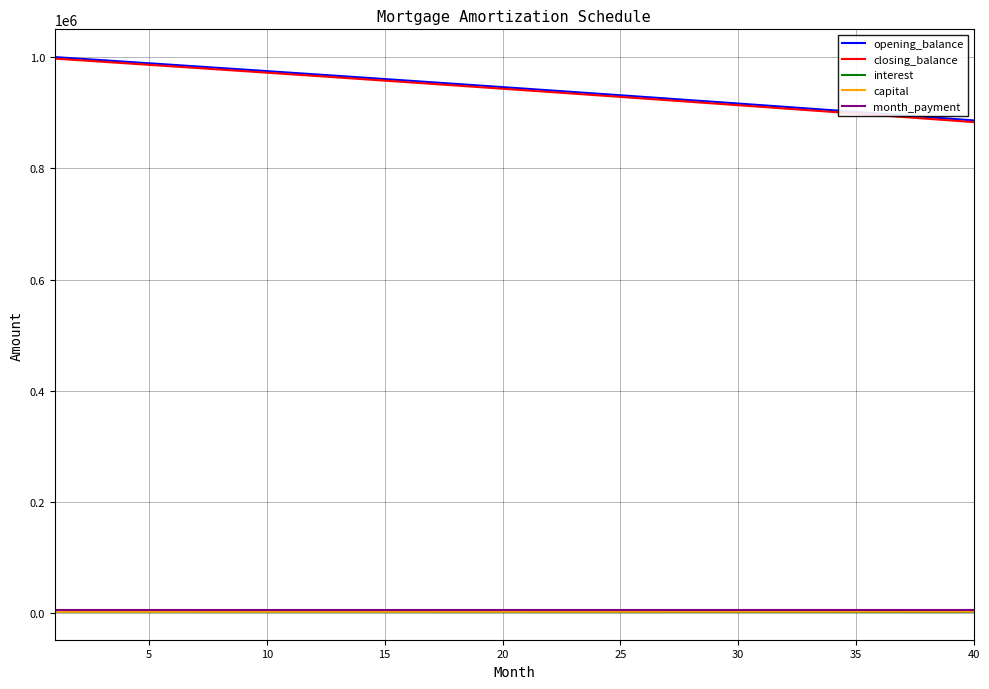

True or false: interest and opening_balance intersect in this chart.

False